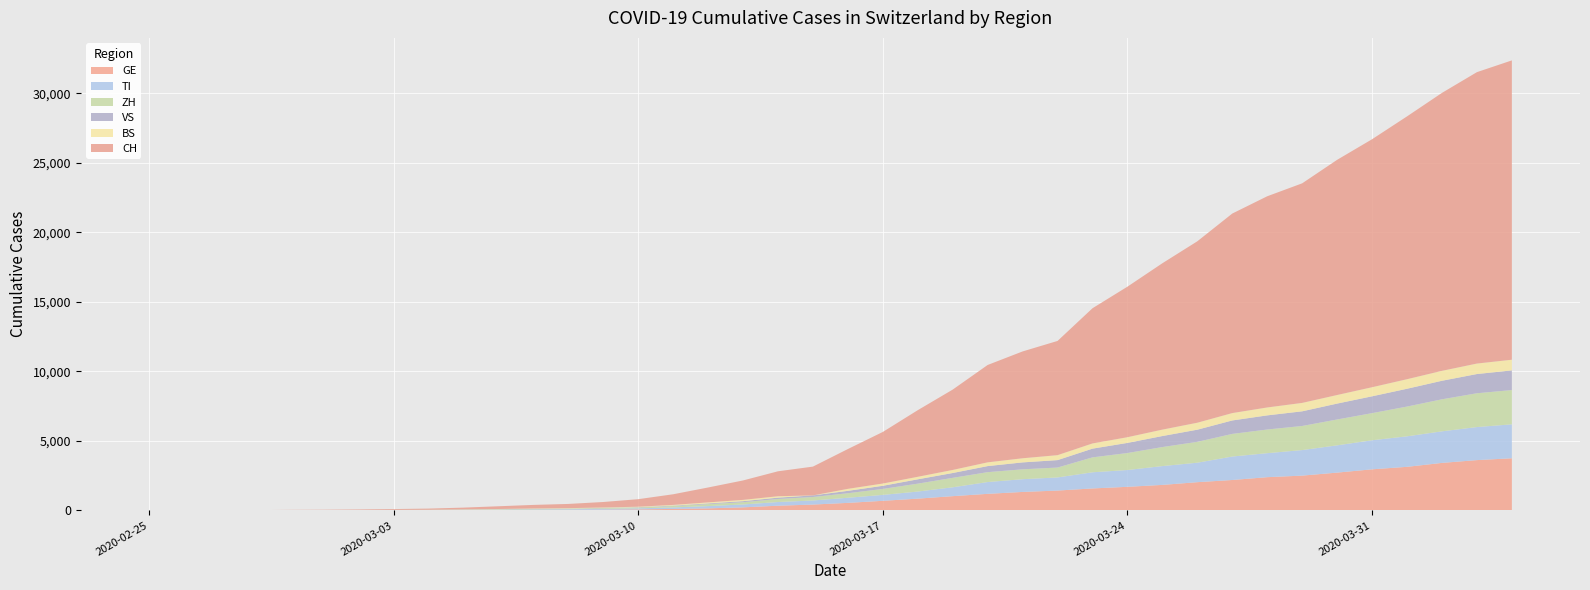

Reading left to right, transcribe all the data shown in this chart.

GE: 0	1	1	4	8	9	10	13	14	17	25	38	40	56	76	109	150	222	340	423	544	692	848	1027	1194	1331	1430	1582	1699	1837	2033	2190	2393	2505	2721	2958	3137	3420	3621	3753
TI: 0	1	1	1	2	2	4	8	13	25	28	41	49	61	75	108	163	206	265	293	368	426	511	638	849	916	945	1162	1209	1354	1401	1688	1727	1837	1962	2091	2195	2271	2377	2442
ZH: 0	0	2	2	6	7	10	13	15	23	29	34	40	49	62	101	140	163	218	250	326	429	568	679	711	711	711	1074	1222	1369	1501	1628	1702	1734	1860	1951	2140	2304	2432	2465
VS: 0	0	0	1	1	2	3	3	4	5	6	7	12	17	22	30	53	76	98	115	172	225	312	349	436	498	535	628	728	793	874	968	1017	1055	1144	1211	1282	1334	1383	1416
BS: 0	0	1	1	1	1	1	3	3	8	15	21	24	28	33	49	73	92	100	0	143	164	181	220	270	297	356	374	410	462	501	530	569	605	617	653	687	714	754	767
CH: 0	2	6	13	23	29	40	59	83	125	197	257	303	396	542	766	1072	1398	1795	2072	2864	3710	4793	5781	7005	7686	8217	9726	10830	11969	13053	14355	15194	15797	16919	17841	18907	19996	20964	21534